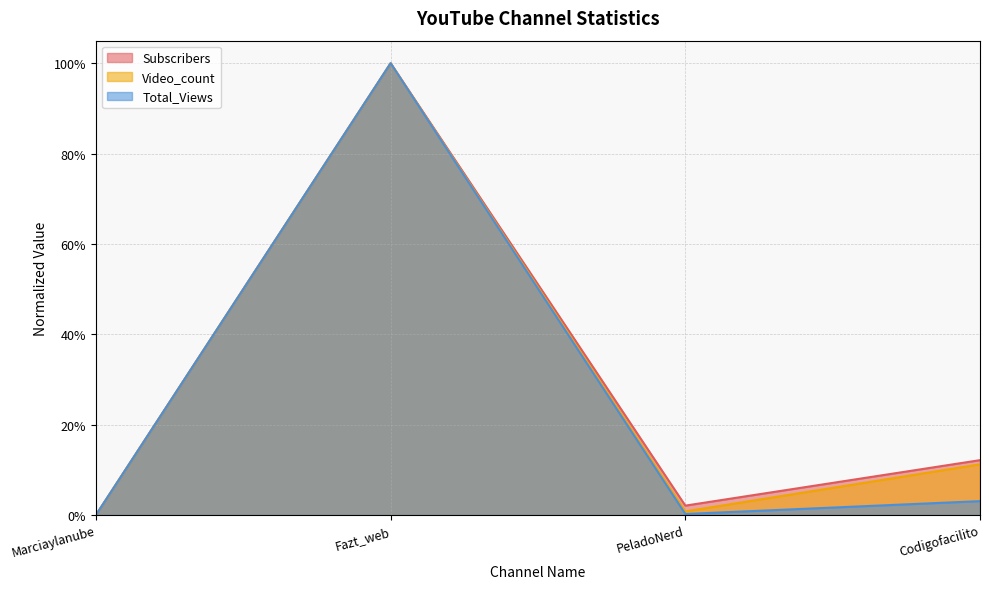

Which has a higher value, Marciaylanube or PeladoNerd?

PeladoNerd